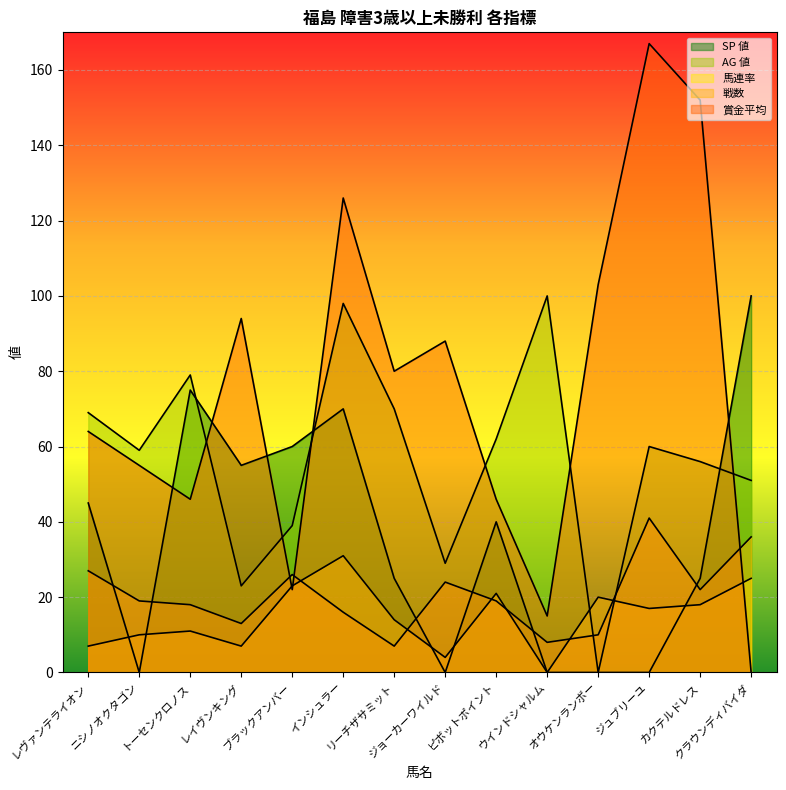

True or false: SP 値 has more than 2 interior local peaks.

True